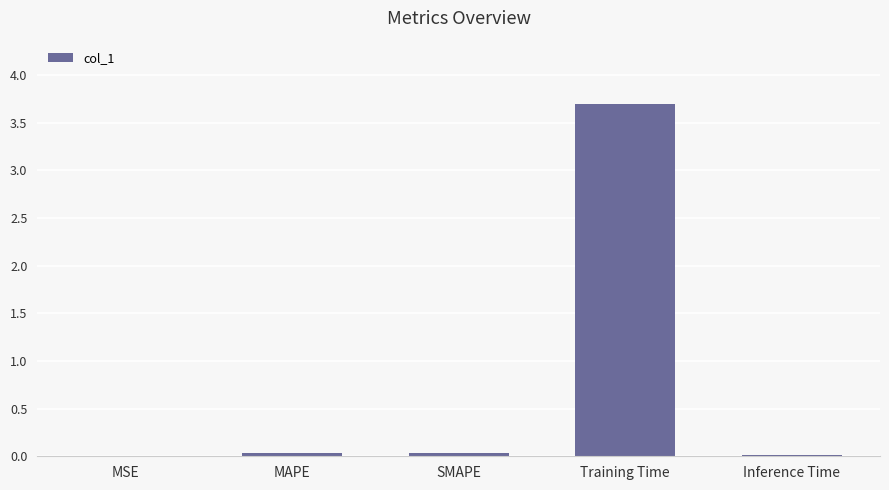

Which has a higher value, MAPE or Training Time?

Training Time